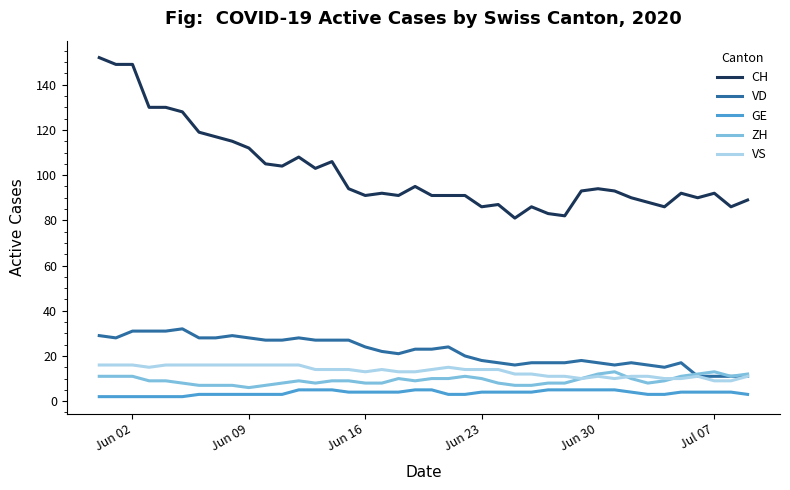

Rank the series by their maximum value, from lowest to highest.

GE, ZH, VS, VD, CH